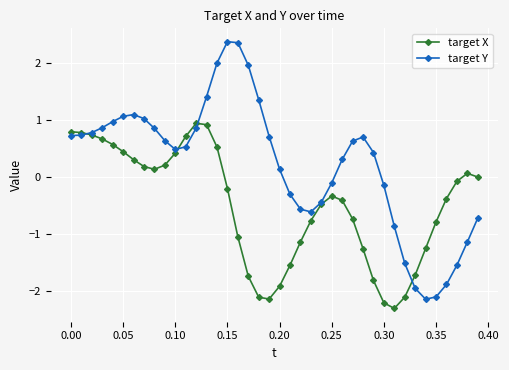

Which series has the largest total across all categories?

target Y